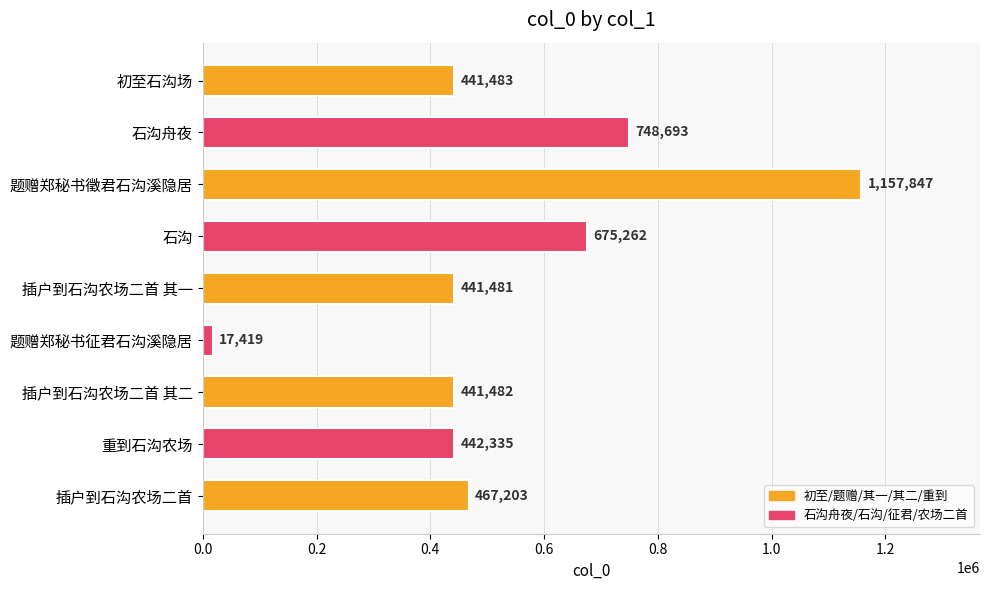

Does the chart contain stacked bars?

No